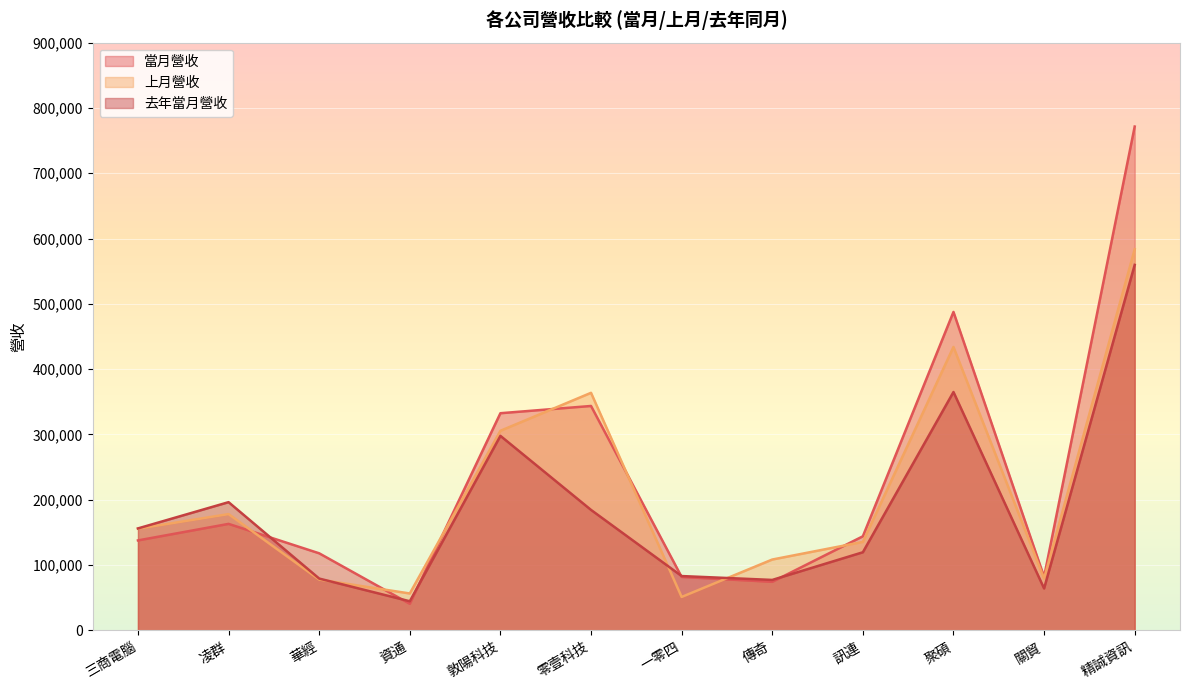

In 去年當月營收, how many points are lower than both neighbors (excluding endpoints)?

3